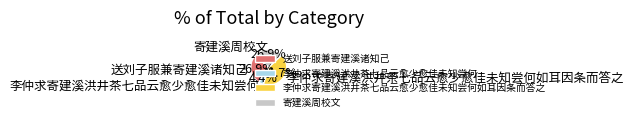

Does any single category account for the majority?

No